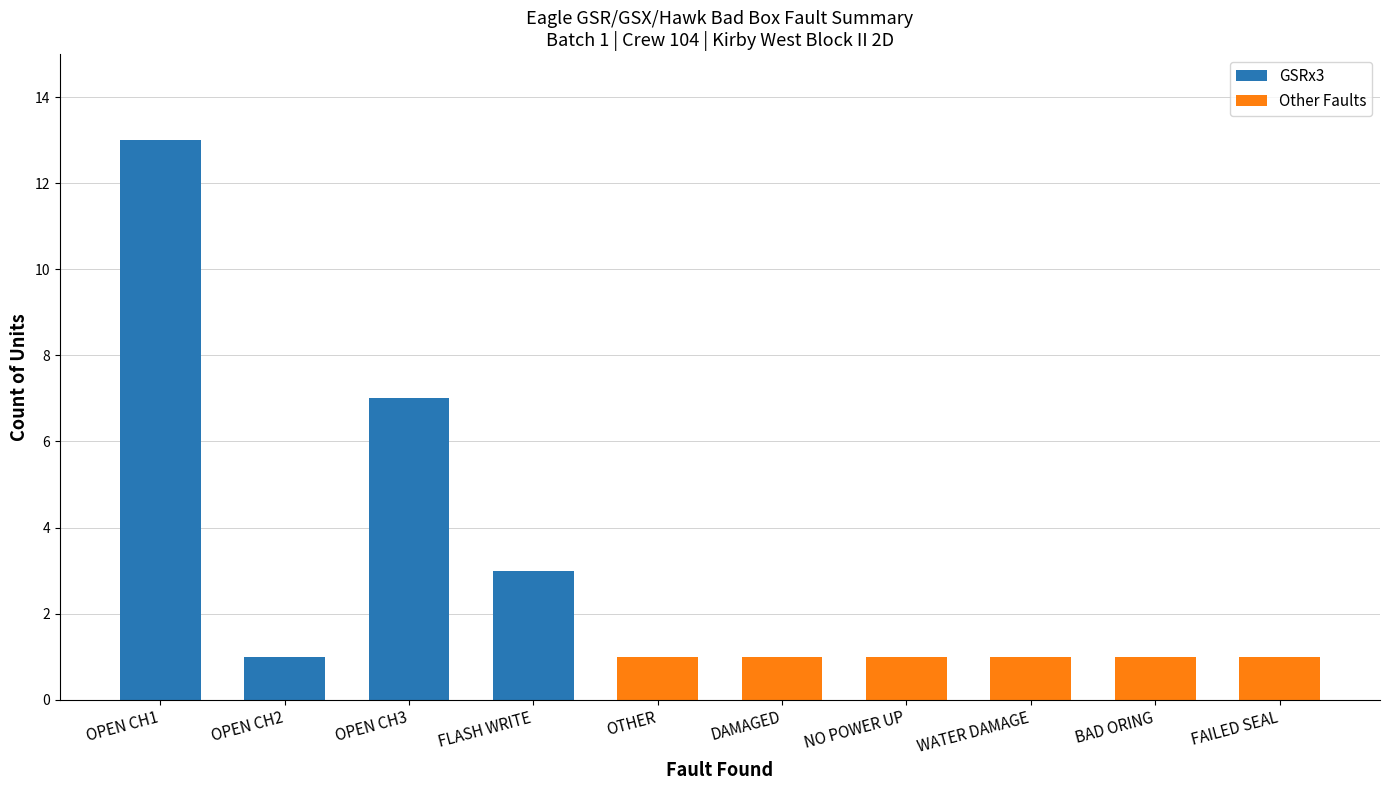

What is the total value across all series at BAD ORING?

1